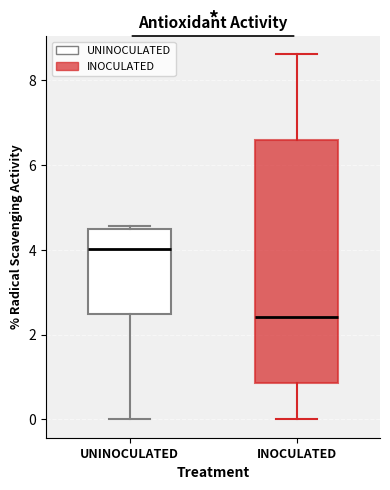

Reading left to right, transcribe this box plot: for each box, give where its median line is, the range the box spans, and where its two whiskers end, as read against the y-axis. The values are not printed on the chart, so give them approximately, as read against the axis.

UNINOCULATED: median 4.0, box 2.4 to 4.4, whiskers 0.0 to 4.6
INOCULATED: median 2.4, box 0.8 to 6.6, whiskers 0.0 to 8.6